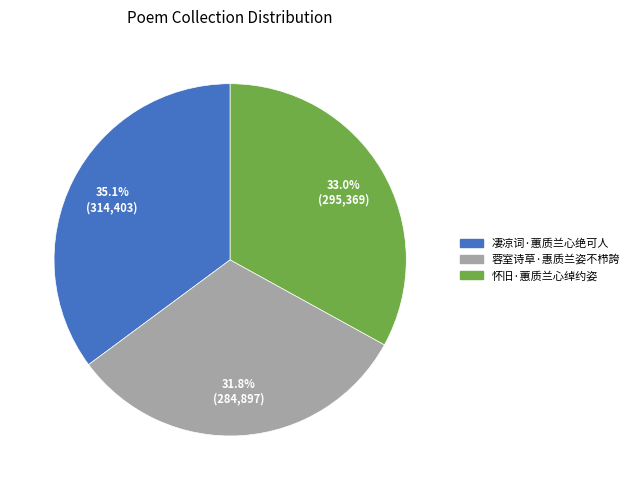

Between 蓉室诗草·惠质兰姿不栉誇 and 凄凉词·蕙质兰心绝可人, which is larger?

凄凉词·蕙质兰心绝可人